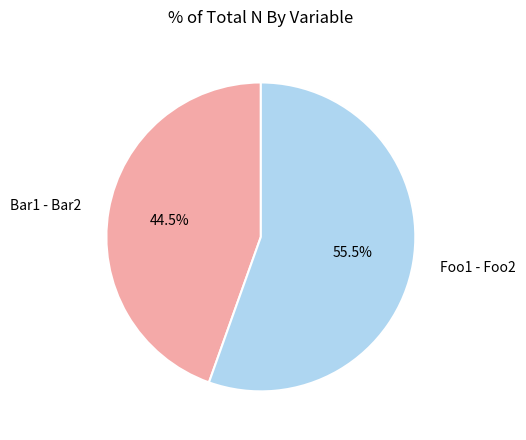

Combined, what portion of the pie is Bar1 - Bar2 and Foo1 - Foo2?

100.0%